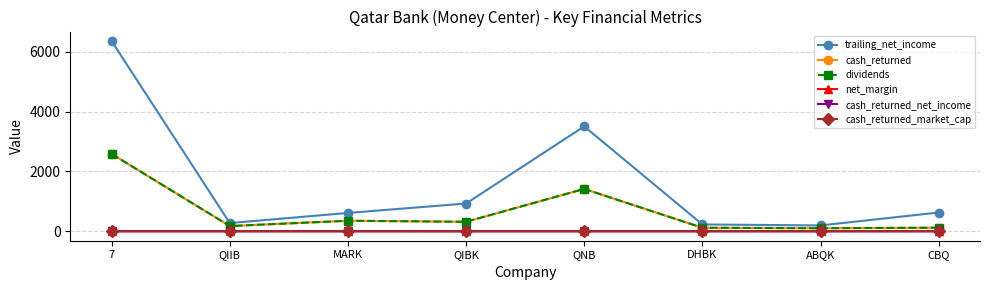

Which series has the largest total across all categories?

trailing_net_income